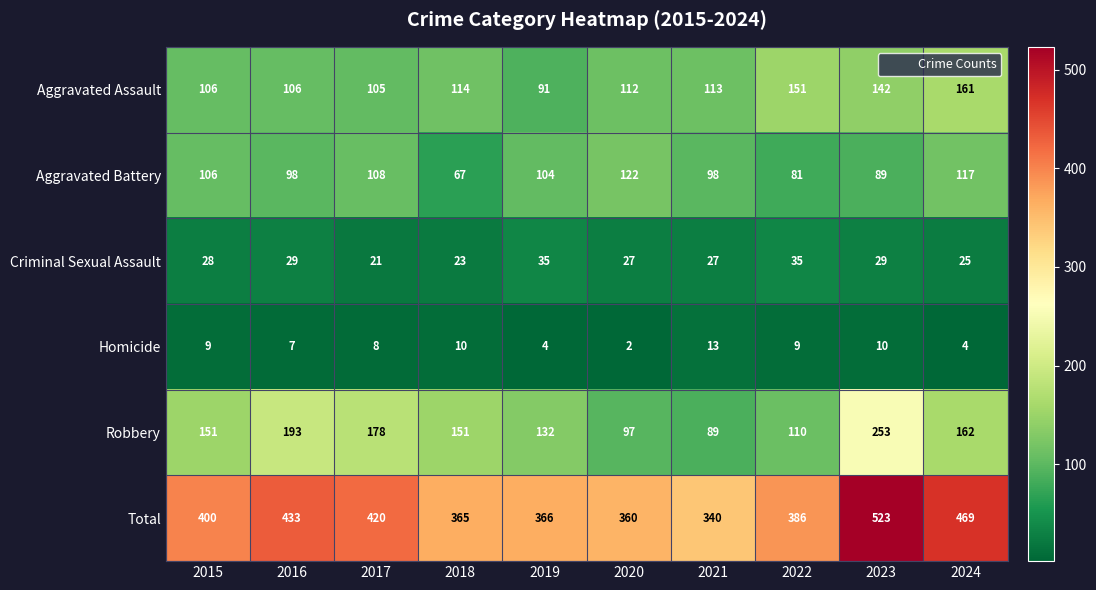

What is the difference between the maximum and minimum values in the Robbery series?

164